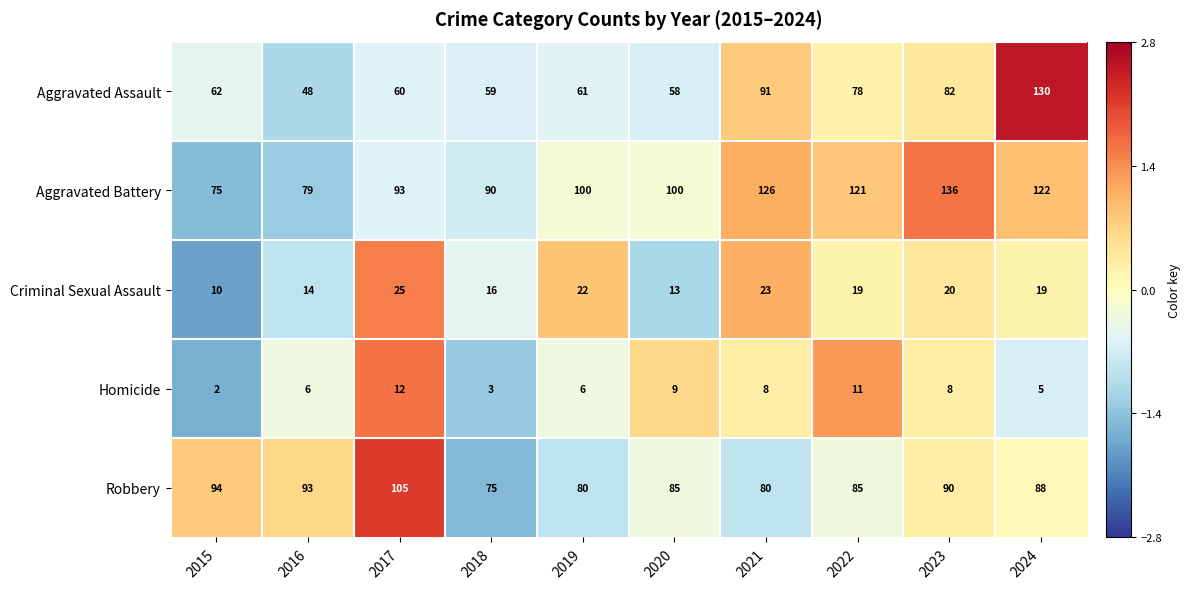

How many values in the Aggravated Battery series are below 100?

4